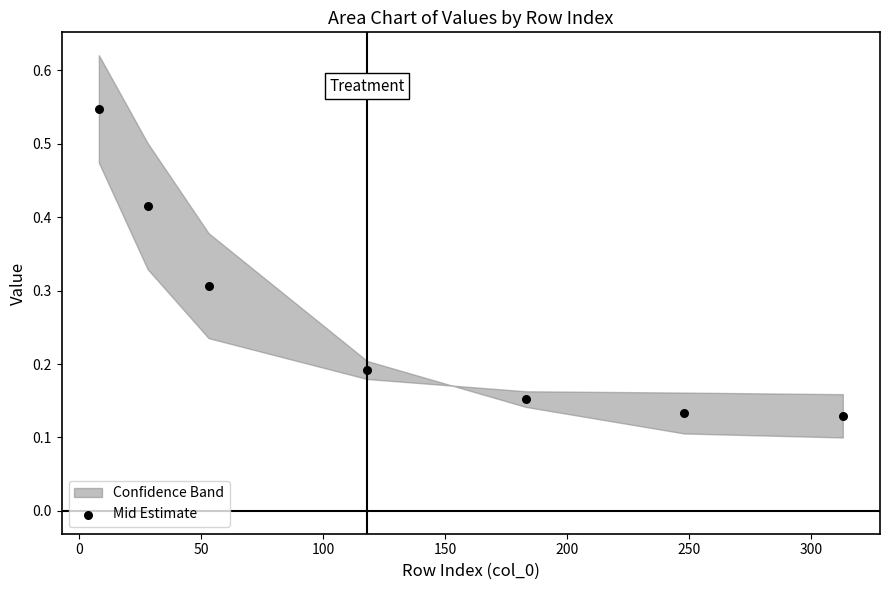

What is the average Y value?

0.3